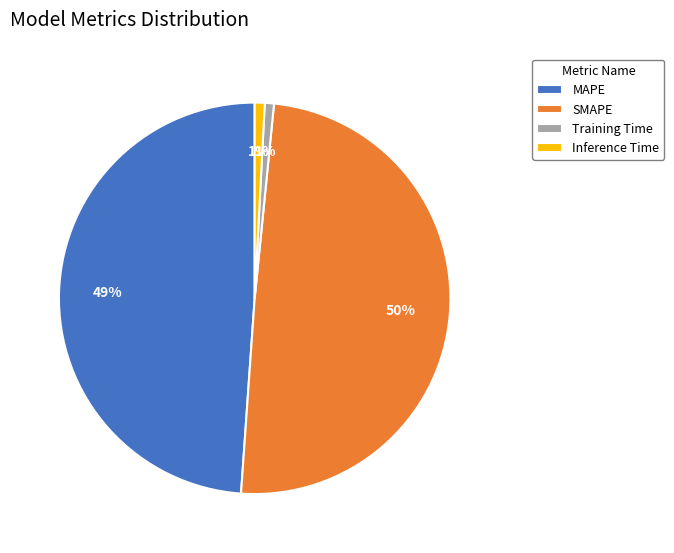

To the nearest percent, what is the combined percentage of Inference Time and MAPE?

50%